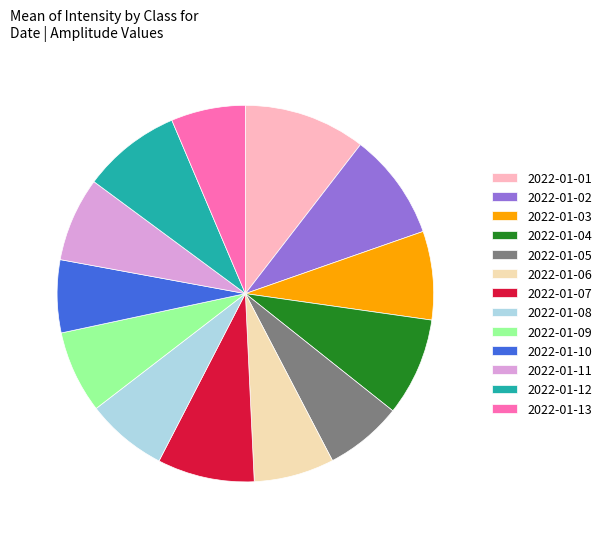

Is the sum of 2022-01-11 and 2022-01-06 greater than half?

No